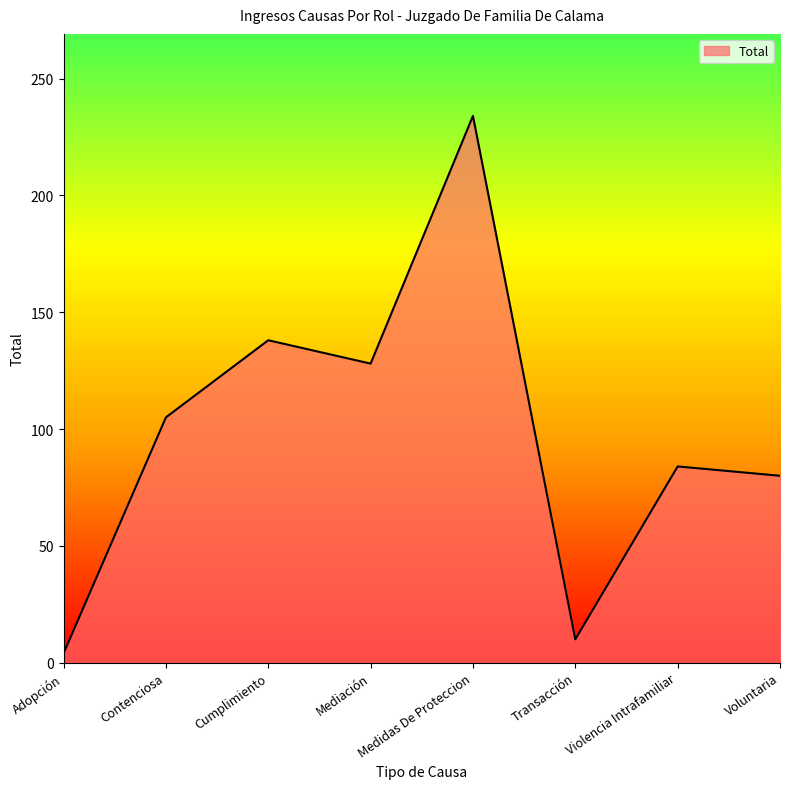

What position from the right is Adopción?

8